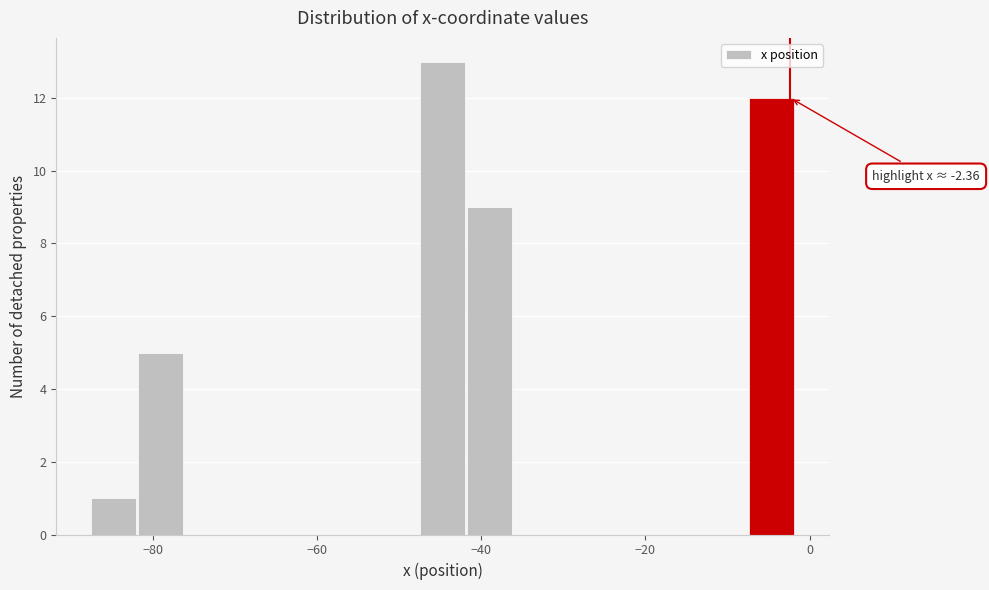

Read against the x-axis, roughly where is the centre of the tallest bar?

-44